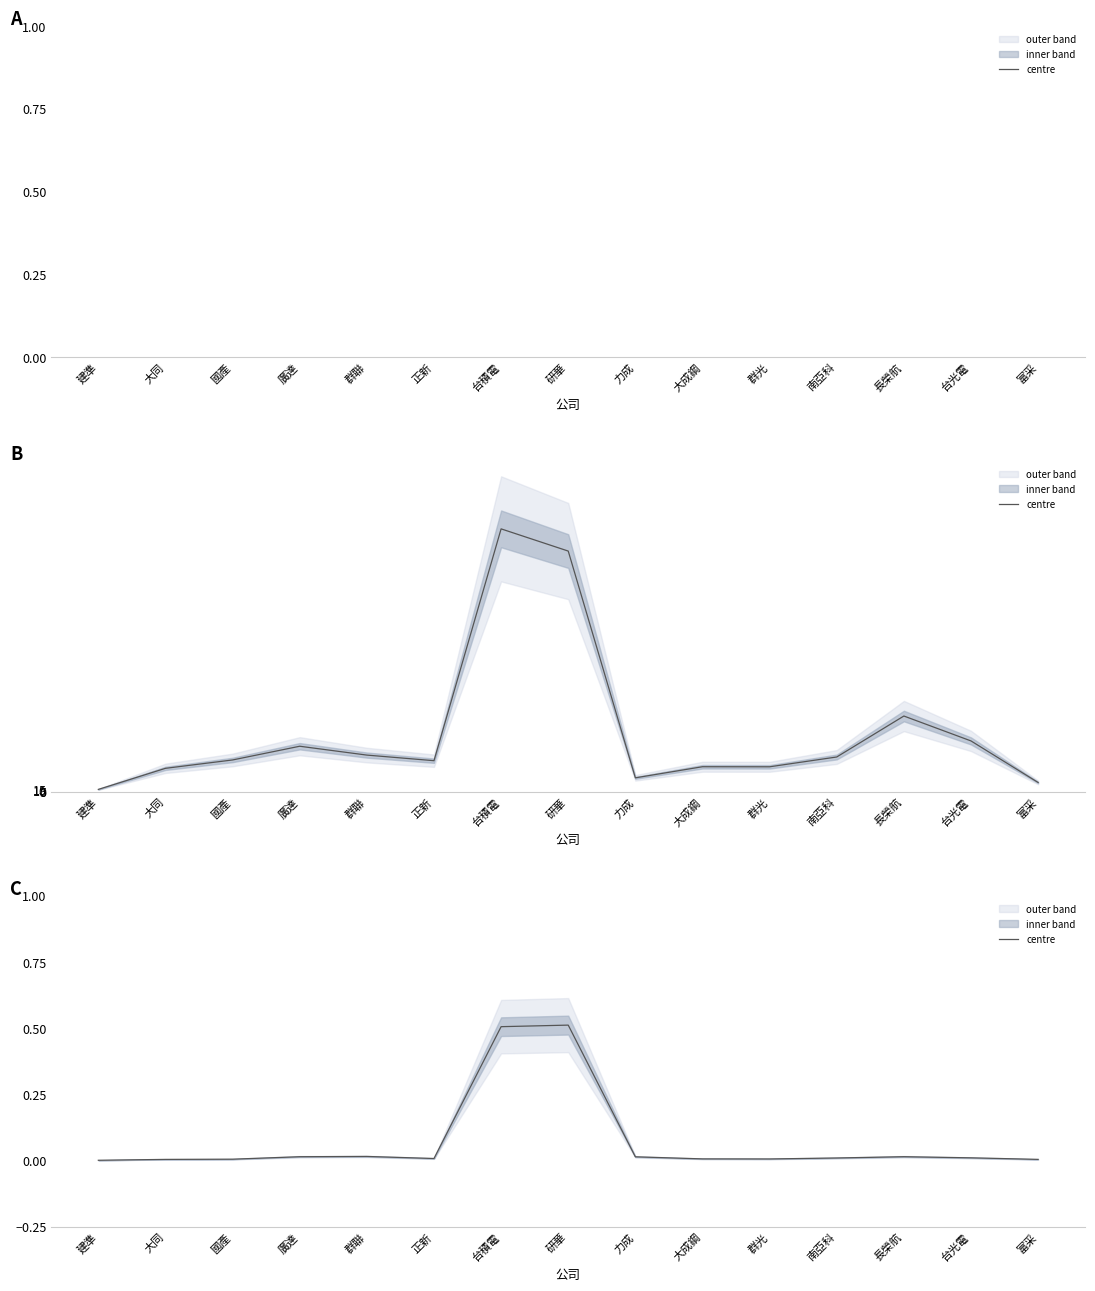

True or false: there are more than 1 points higher than both neighbors.

True